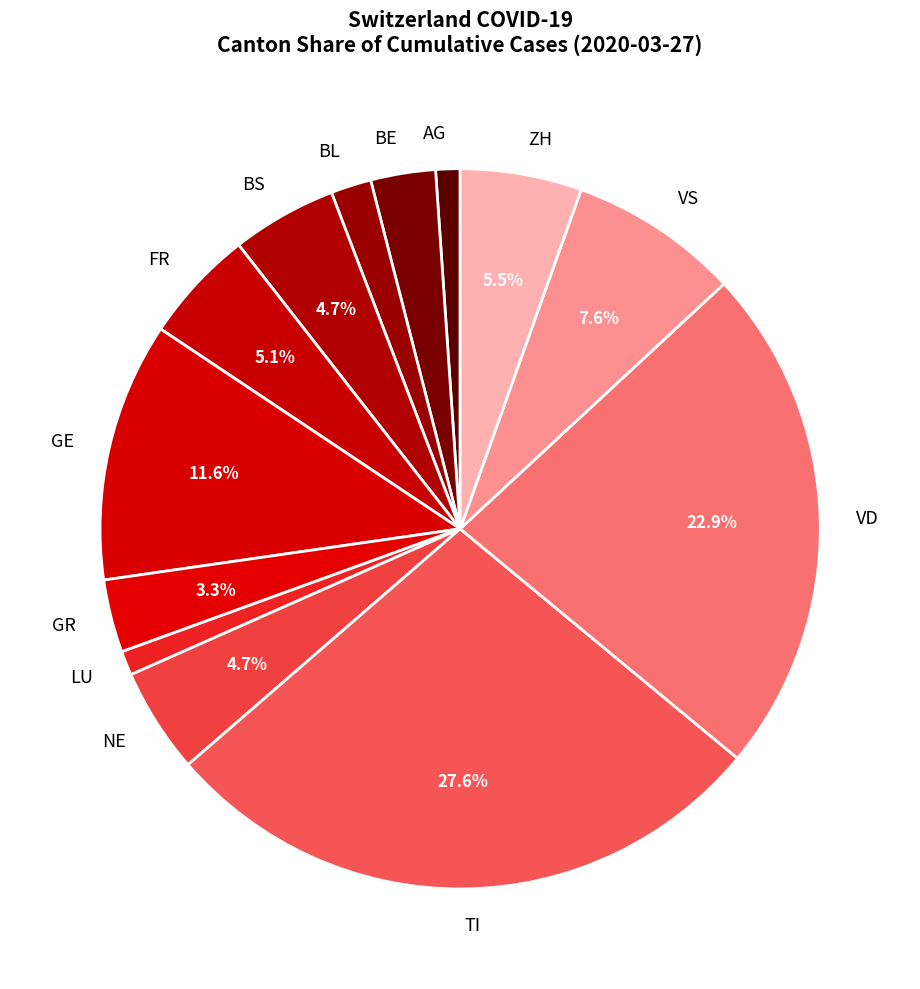

Which has a higher value, BE or BL?

BE